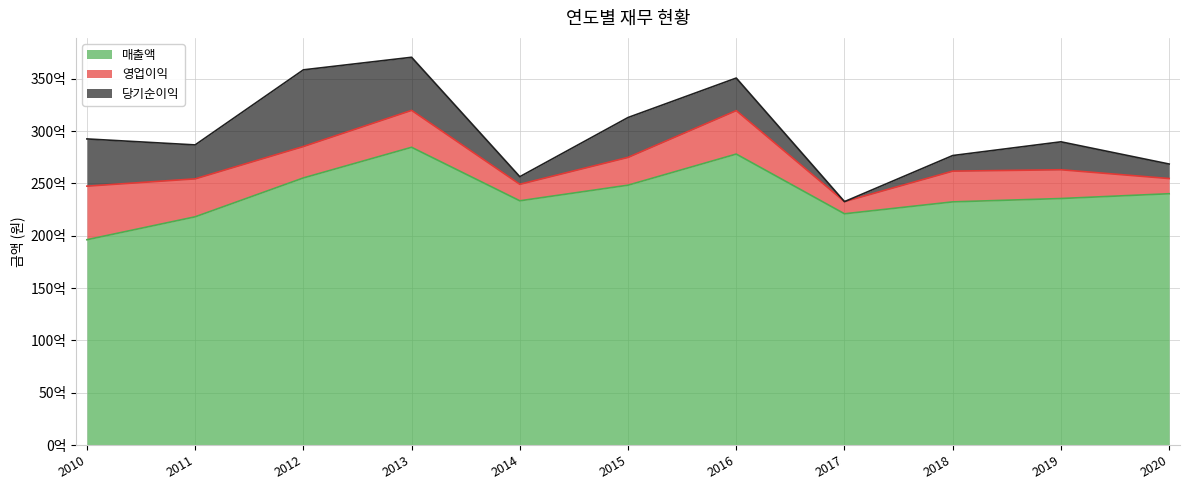

True or false: 당기순이익 and 매출액 cross at least once.

False